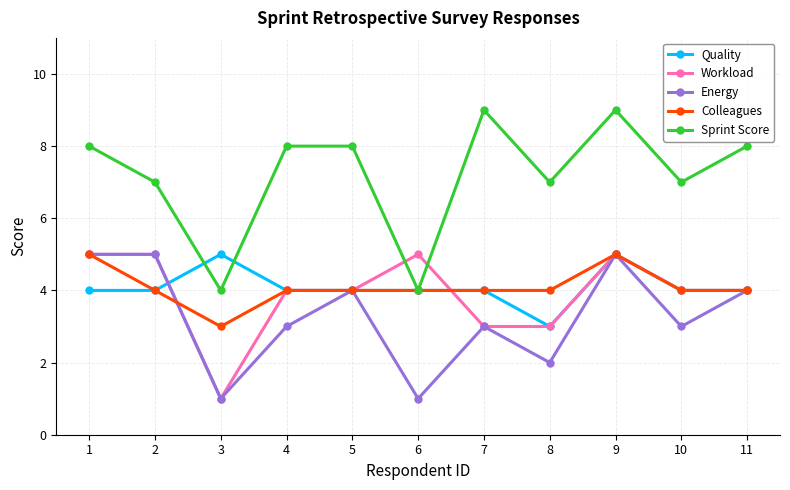

What is the difference between the Workload values at 8 and 1?

2